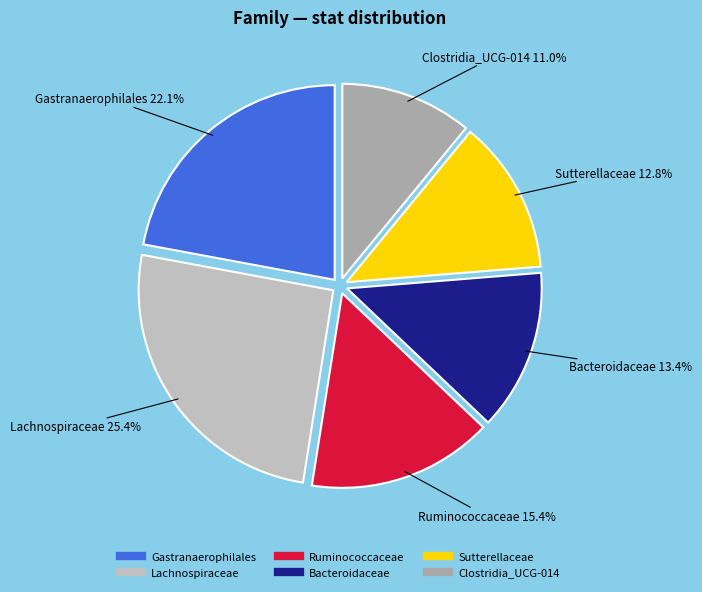

Which slice is the smallest?

Clostridia_UCG-014